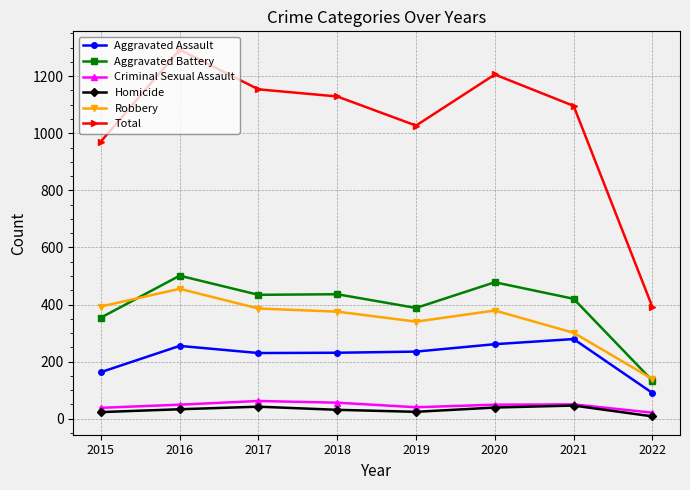

Which series has the widest spread of values?

Total